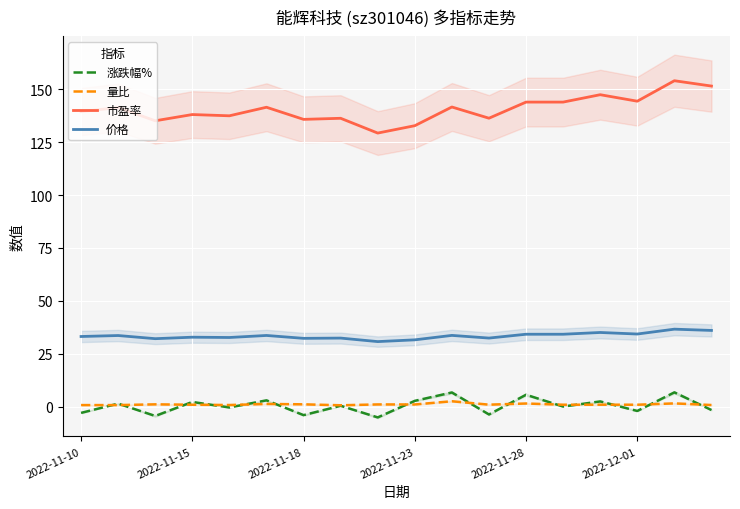

What is the difference between the highest and lowest values at 14?

146.6